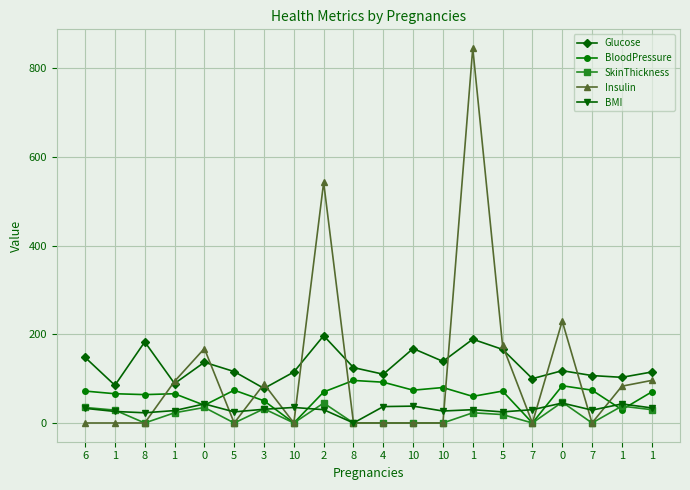

What is the total value across all series at 0?

423